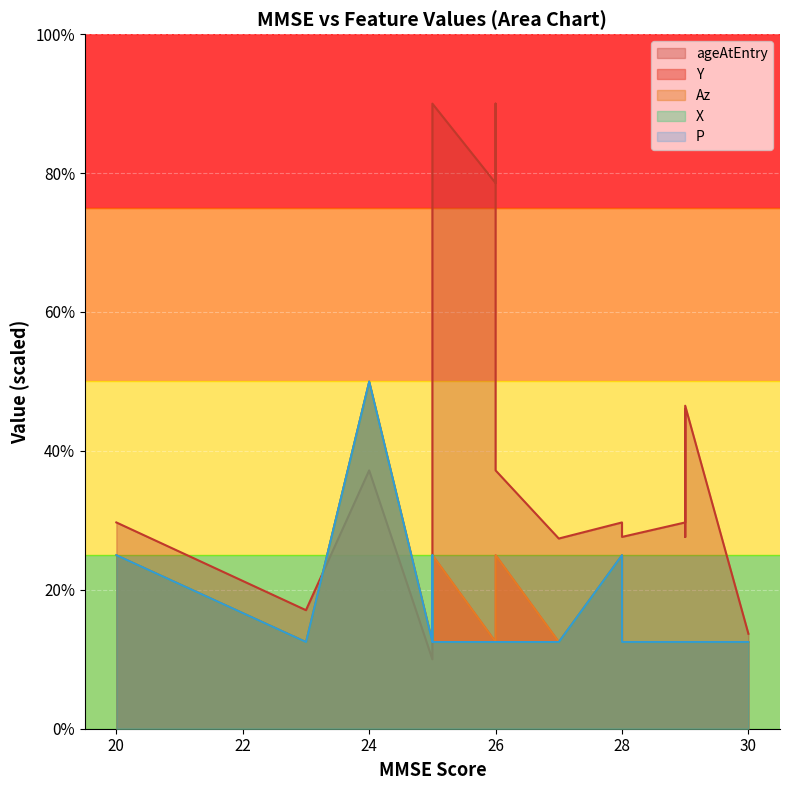

Rank the series by their maximum value, from highest to lowest.

ageAtEntry, Y, Az, X, P